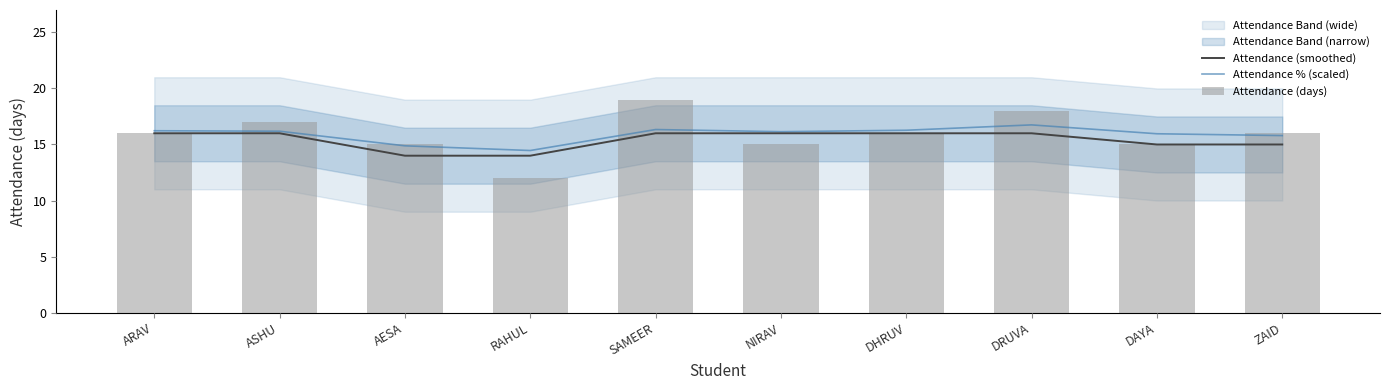

How many groups of bars are there?

10